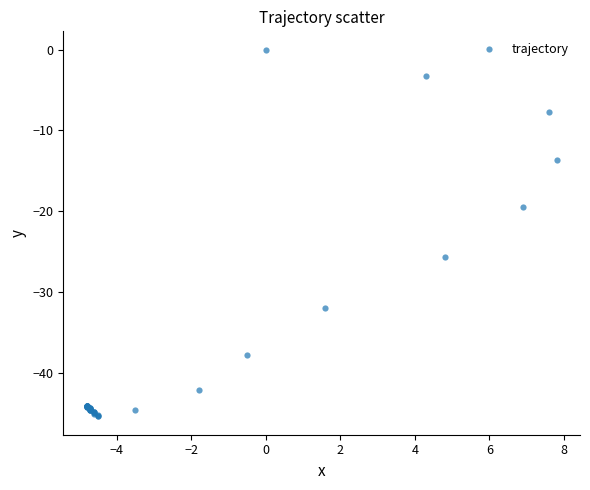

What Y value in the scatter plot is closest to -22?

-19.5